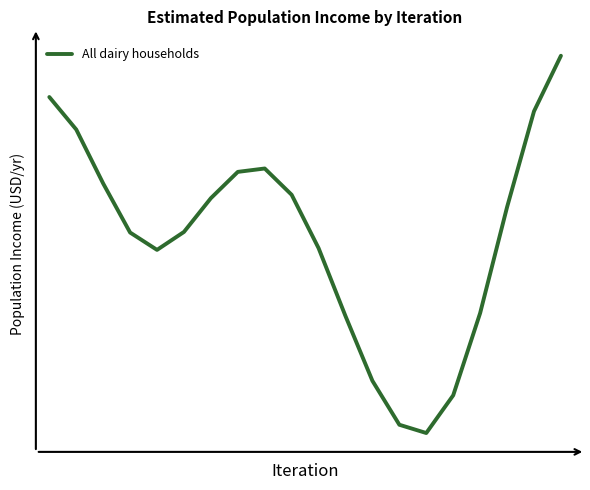

What is the value of the 17th point from the left?

34688737.2